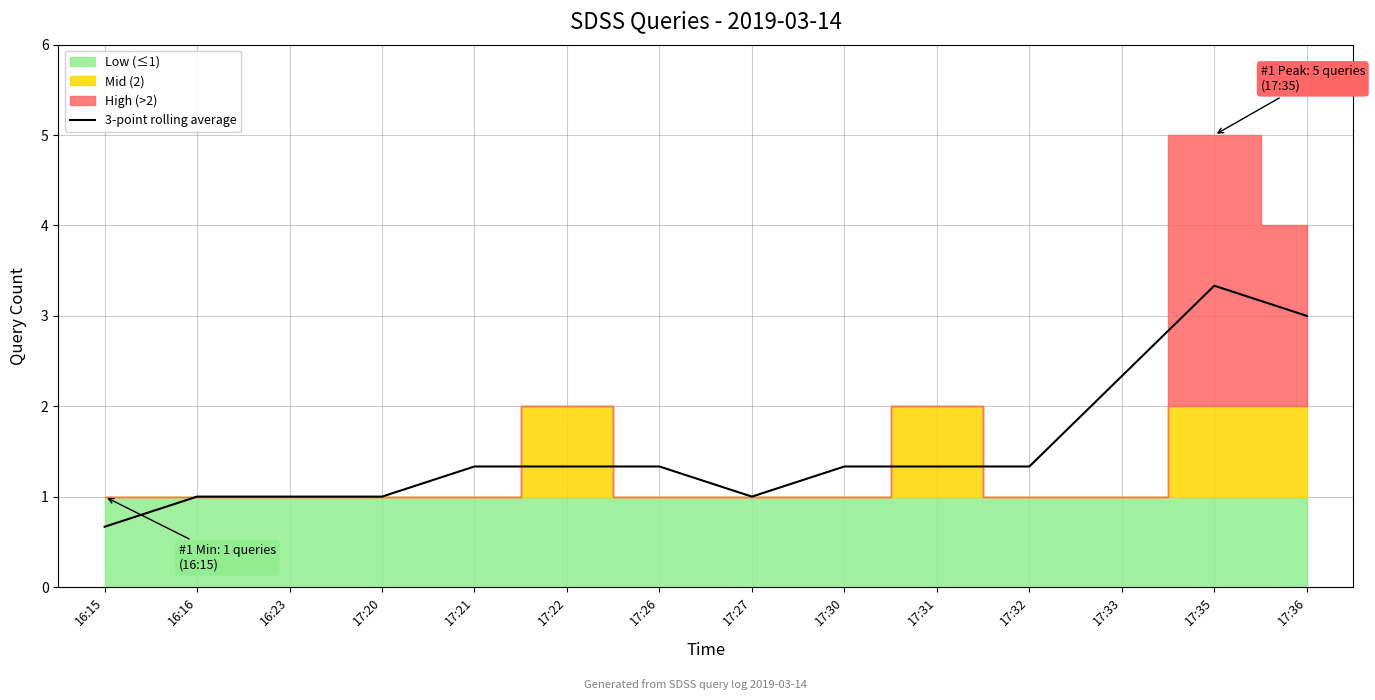

What value does the data have at 17:35?

3.3